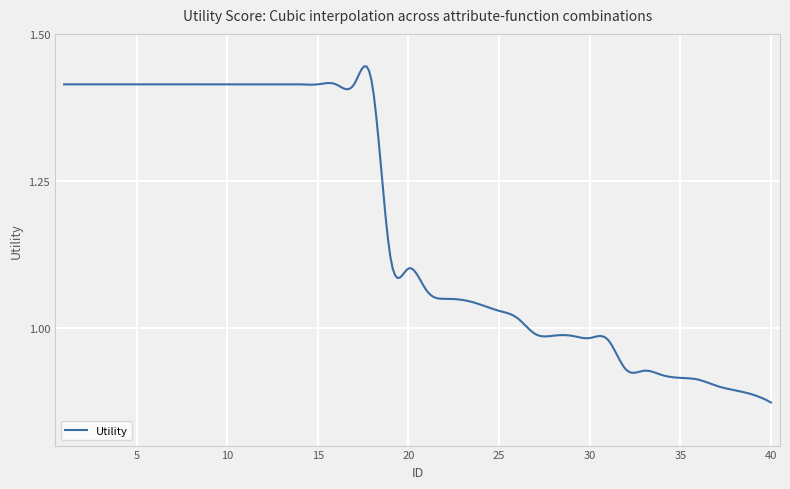

What is the difference between the maximum and minimum values?

0.6